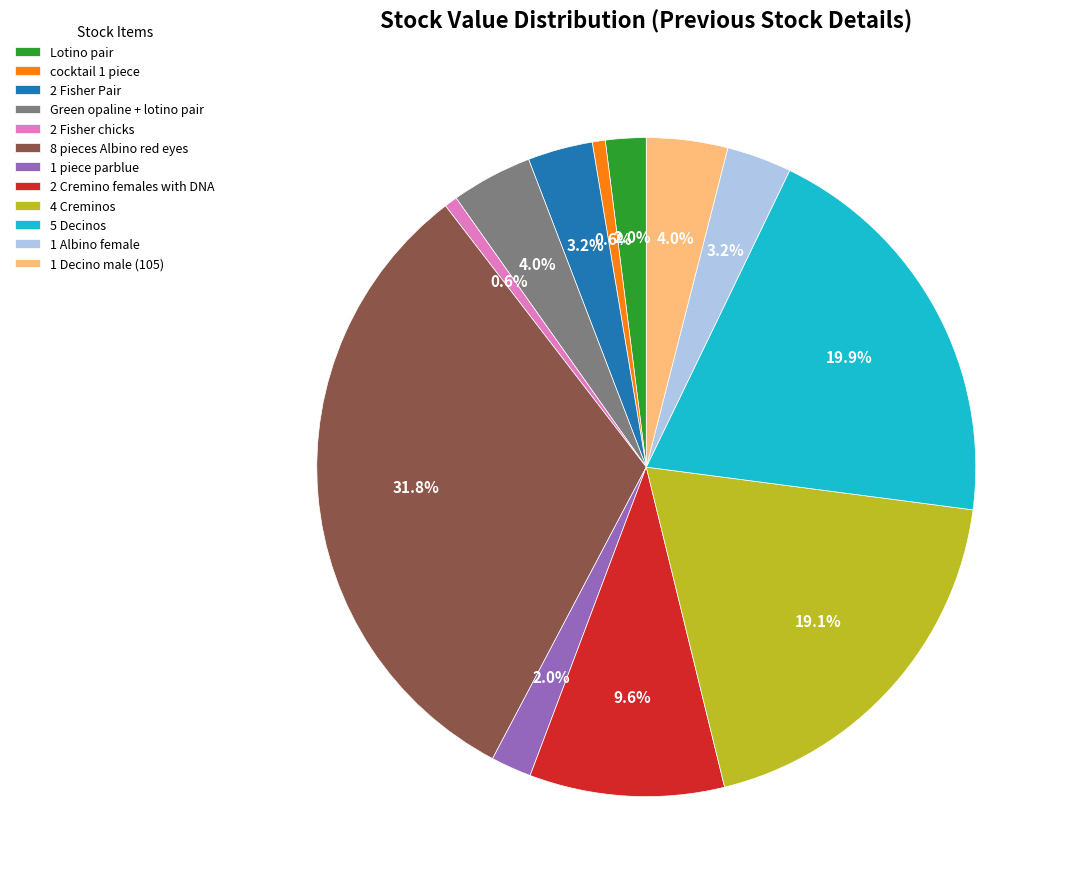

What percentage is the 5 Decinos slice, to the nearest percent?

20%